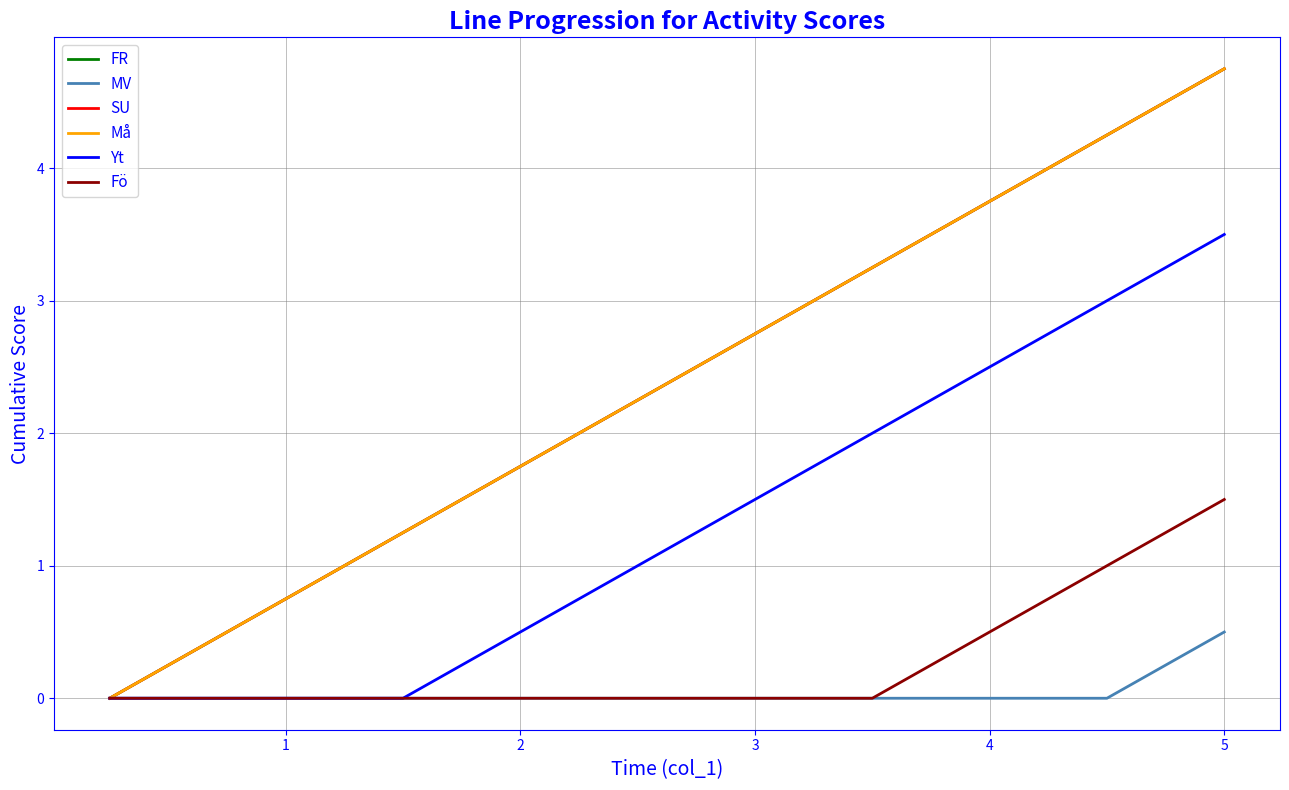

True or false: MV and SU intersect in this chart.

False